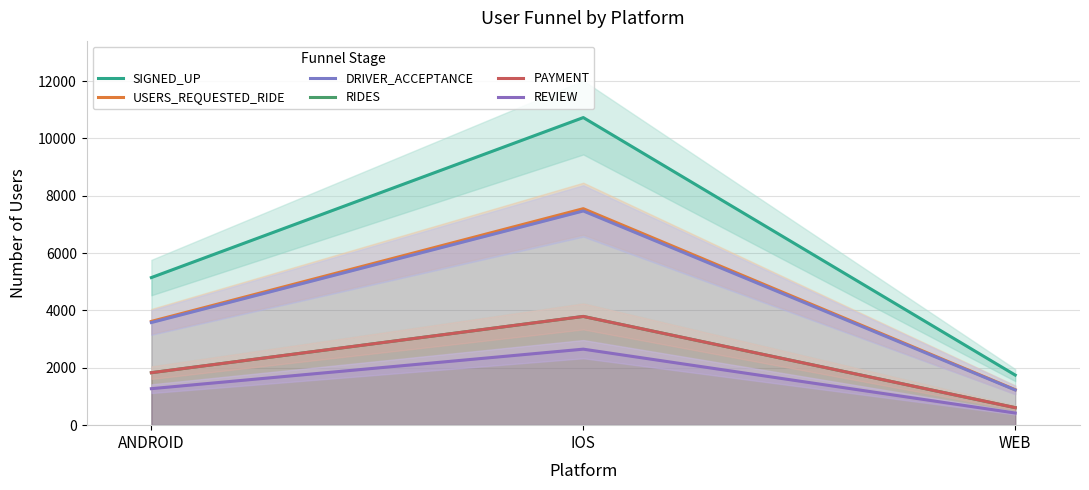

At which category does the chart reach its minimum across all series?

WEB